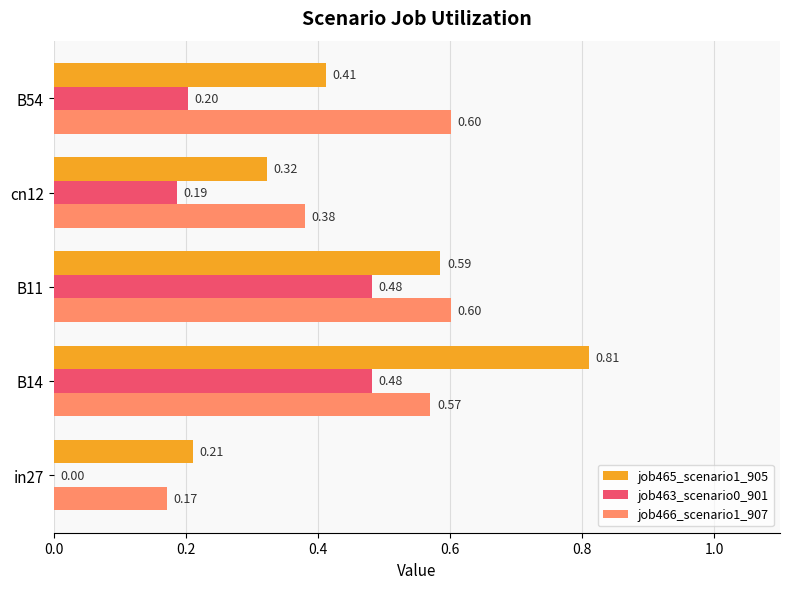

What is the sum of the job466_scenario1_907 values at B11 and cn12?

1.0